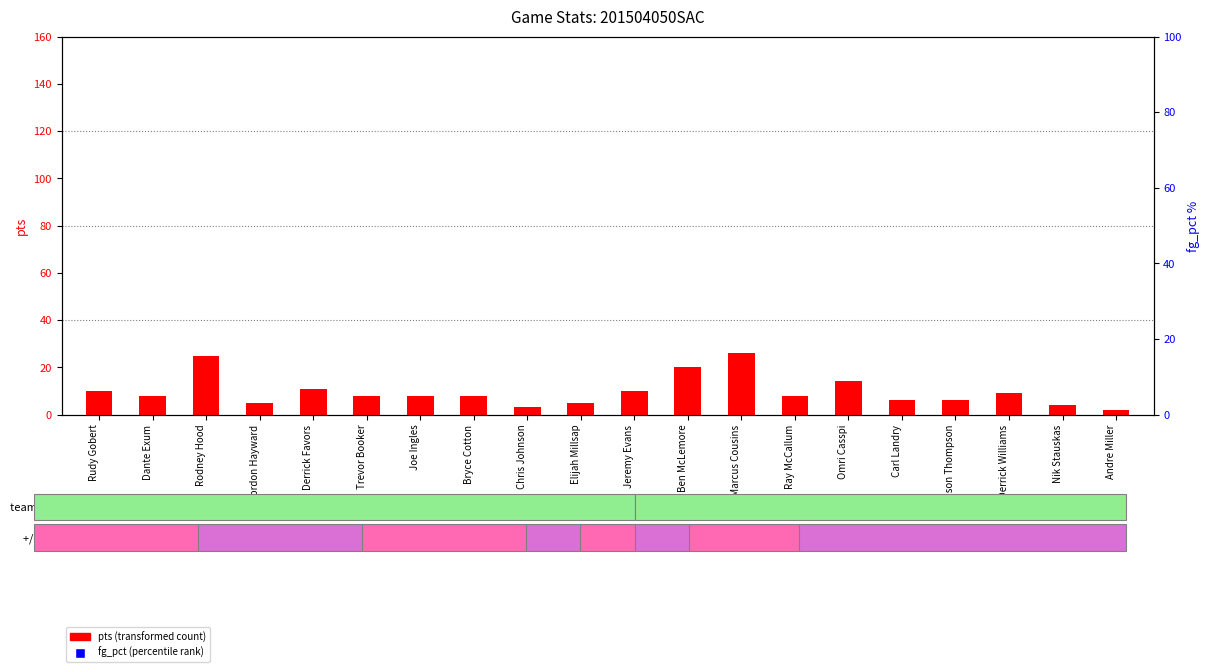

Which series has the largest Y range (max minus min)?

pts (transformed count)